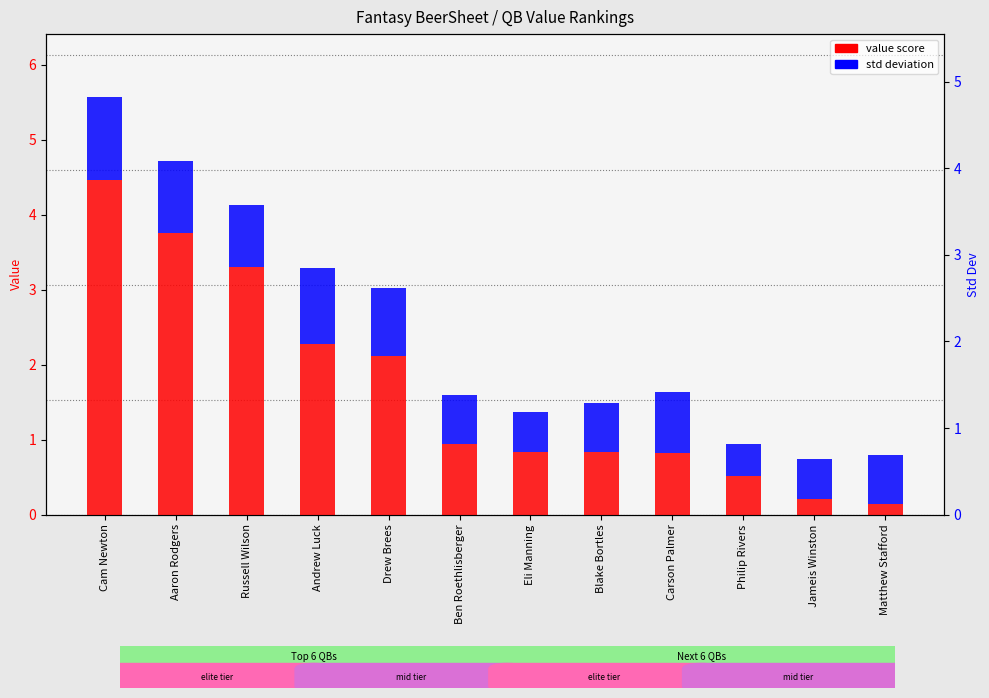

The value (QB) series shows 2.3 at Andrew Luck. True or false?

True